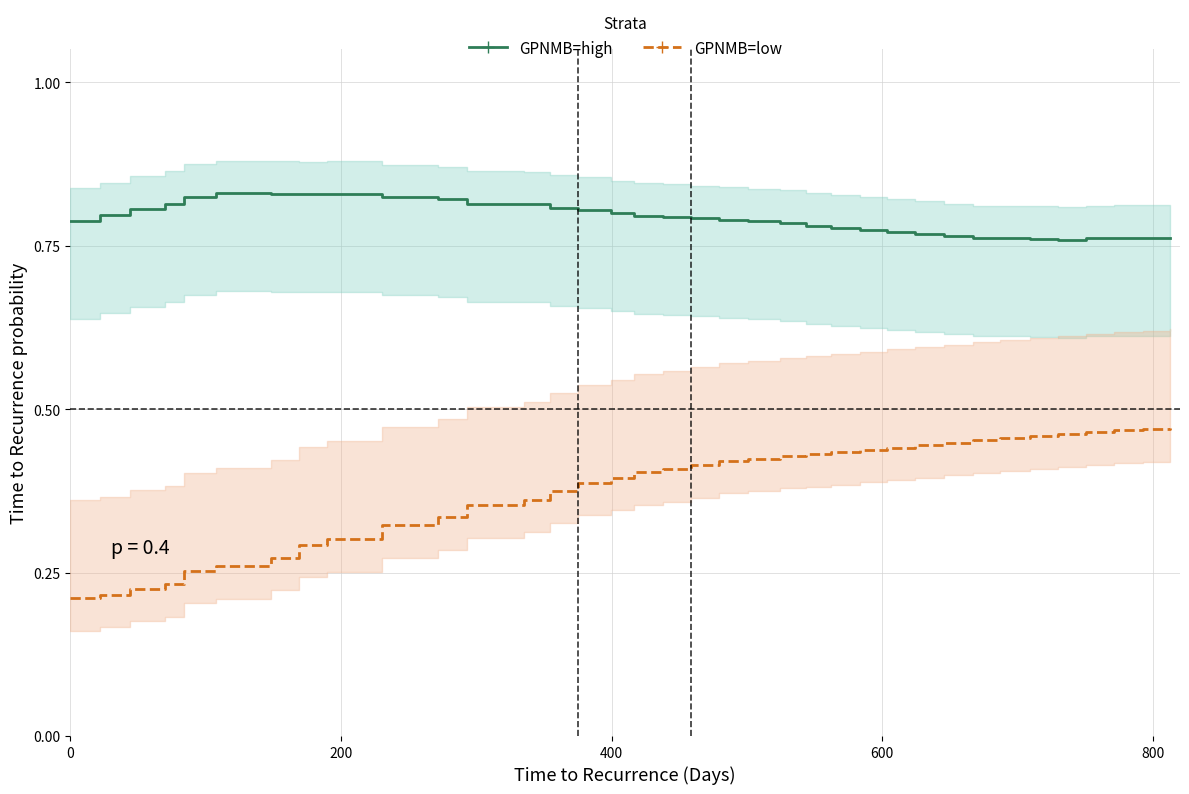

True or false: GPNMB=low and GPNMB=high cross at least once.

False